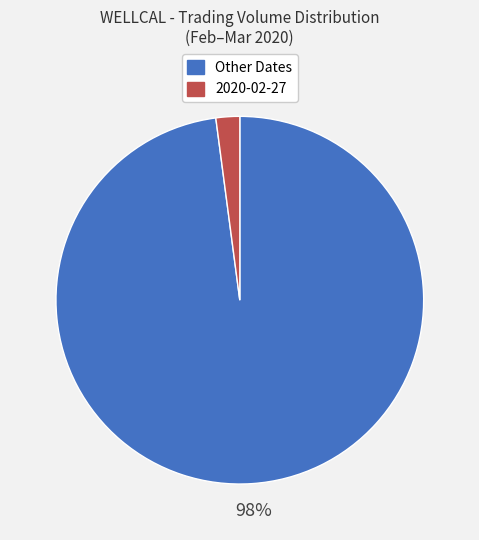

Which has a higher value, 2020-02-27 or Other Dates?

Other Dates